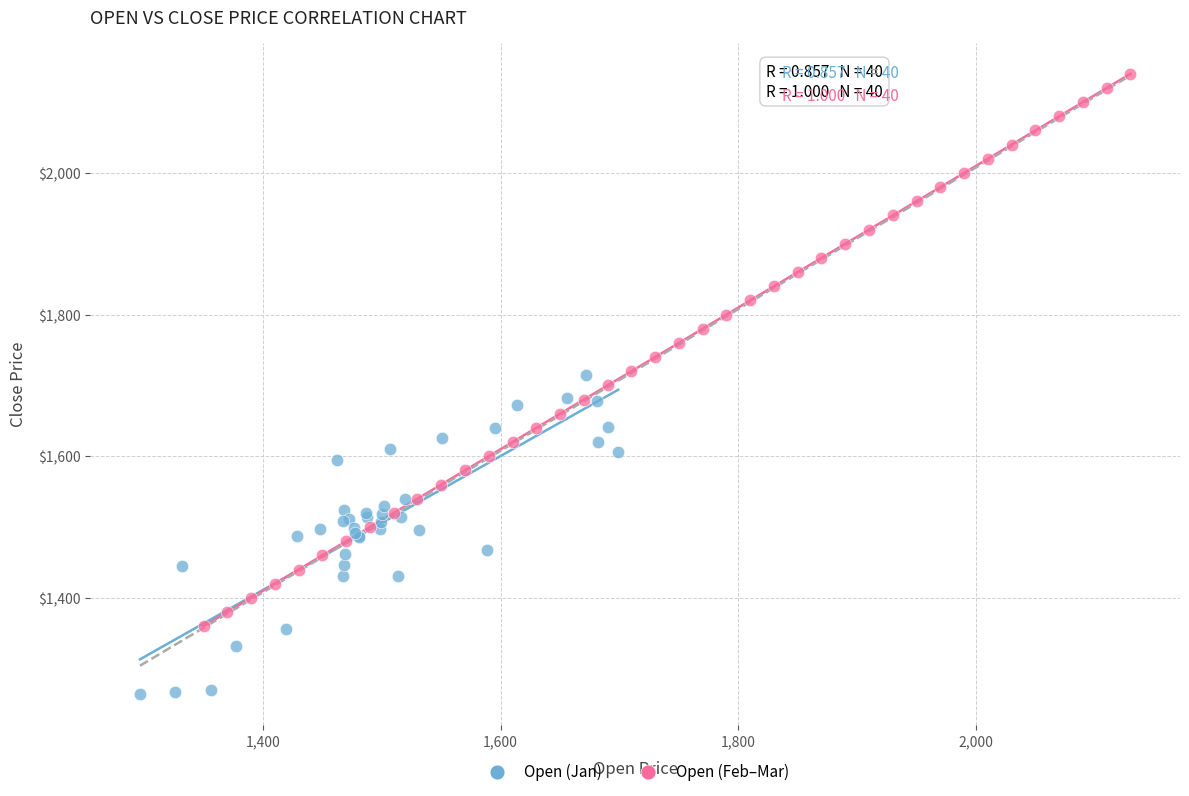

Which series has the largest Y range (max minus min)?

Open (Feb–Mar)